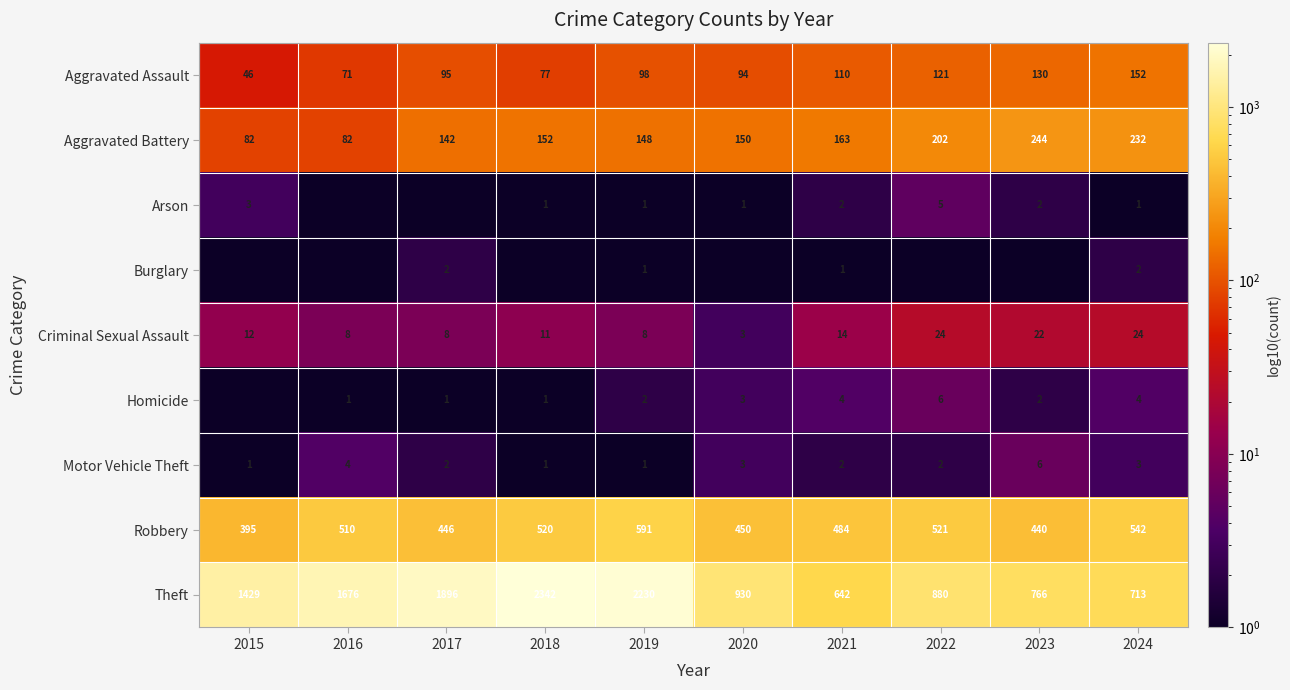

The value of Criminal Sexual Assault at 2022 is 41.8. True or false?

False